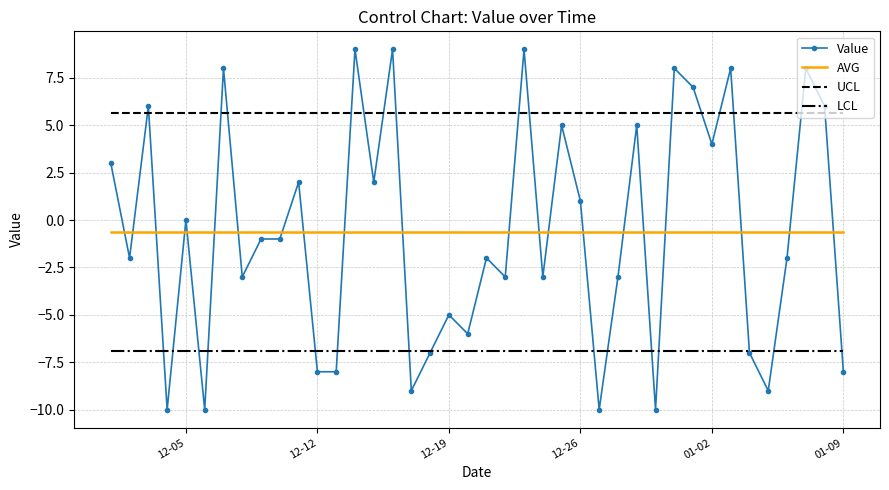

What is the smallest value displayed?

-10.0